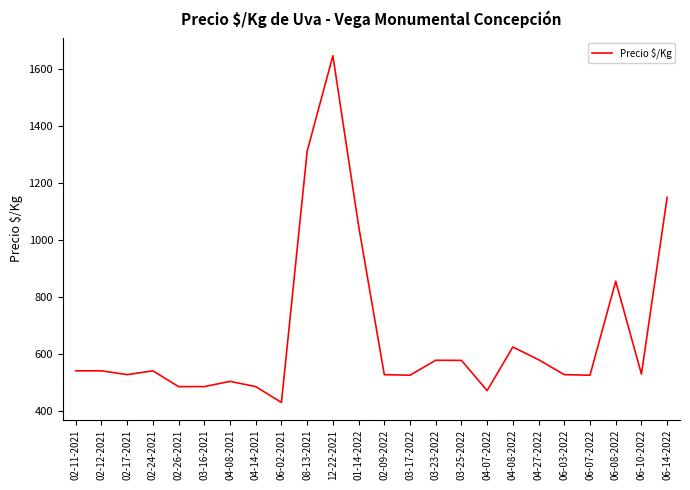

What is the difference between the maximum and minimum values?

1216.5